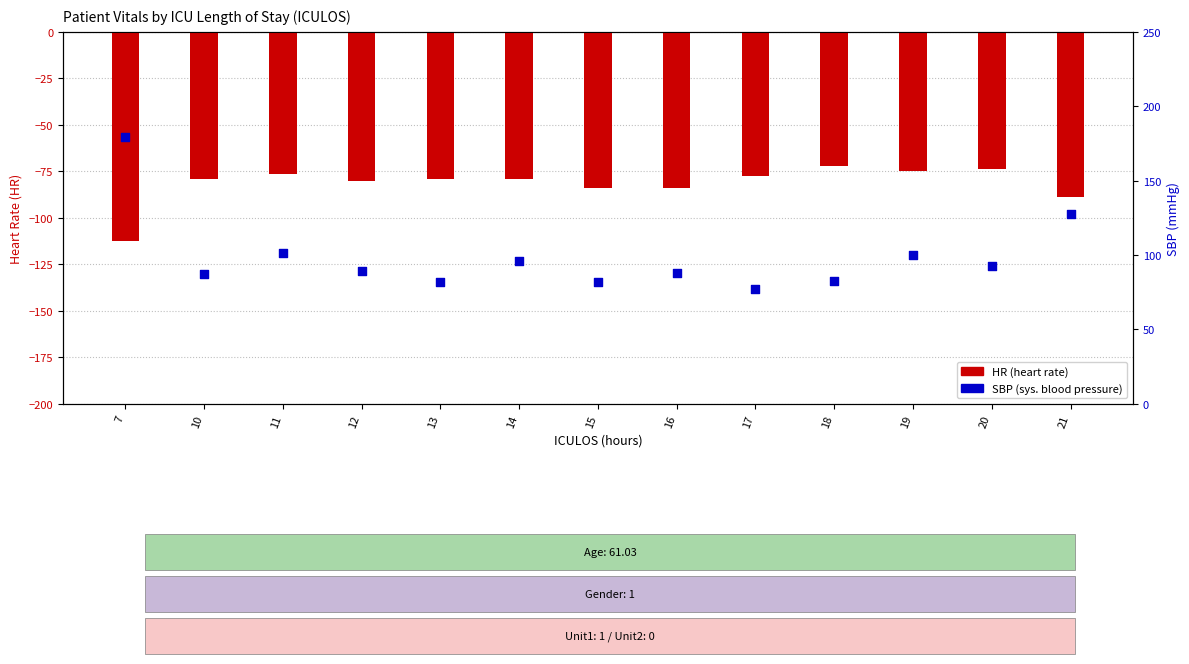

At how many categories does at least one series exceed -18?

13